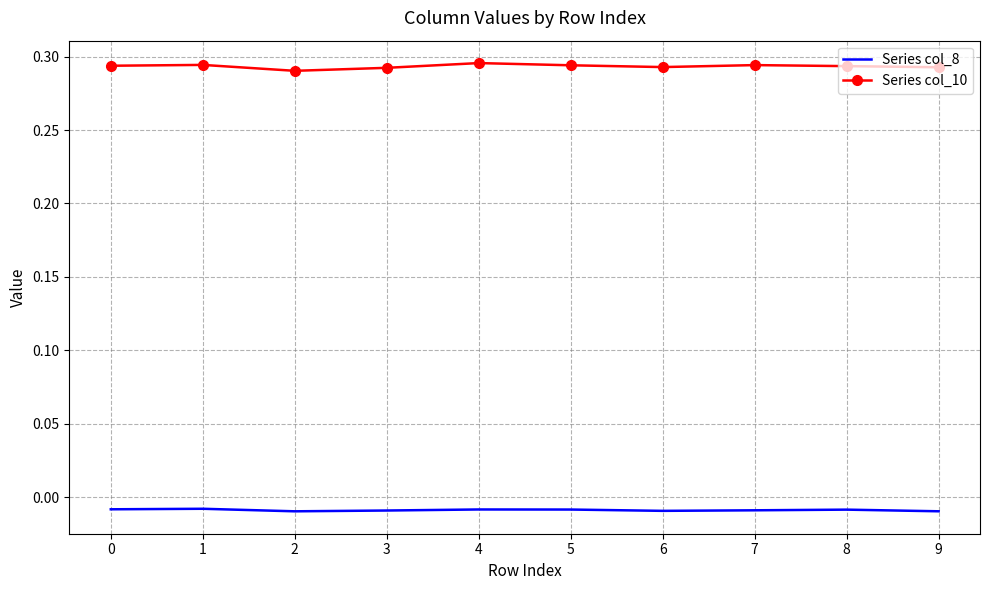

True or false: Series col_8 and Series col_10 cross at least once.

False